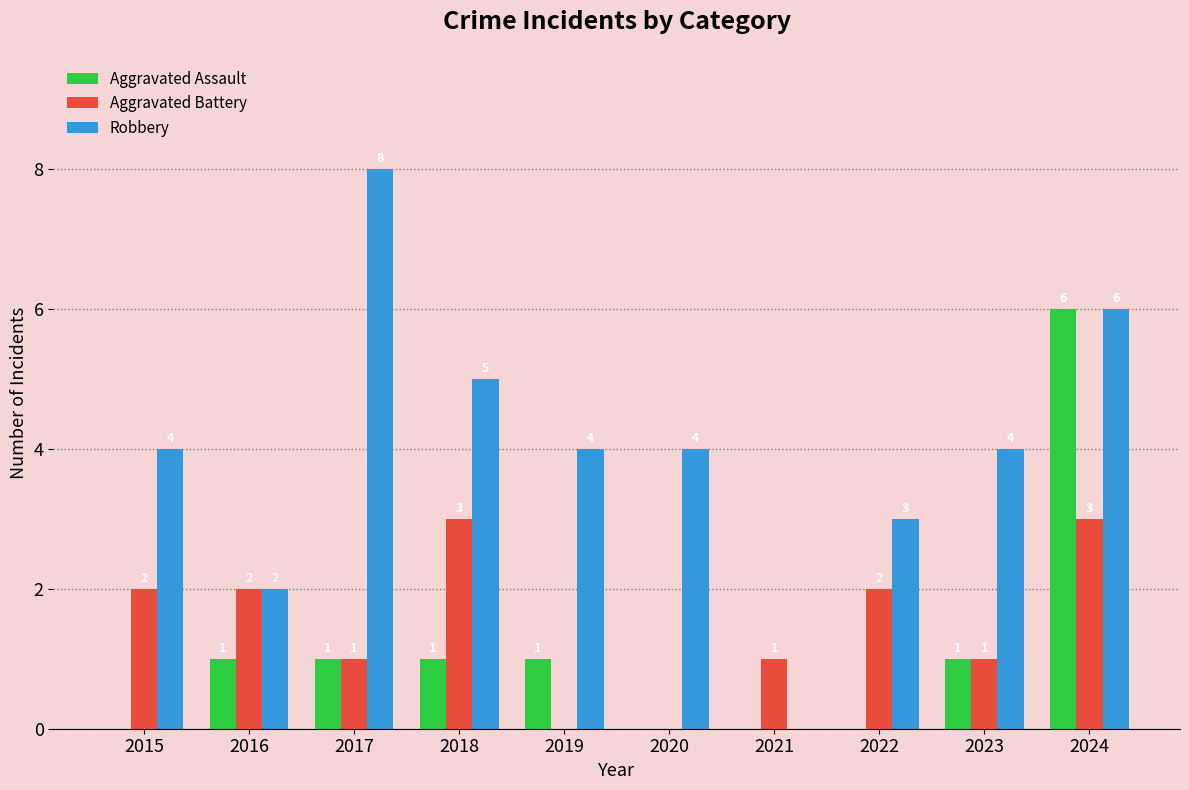

At which category is the sum across all series the highest?

2024